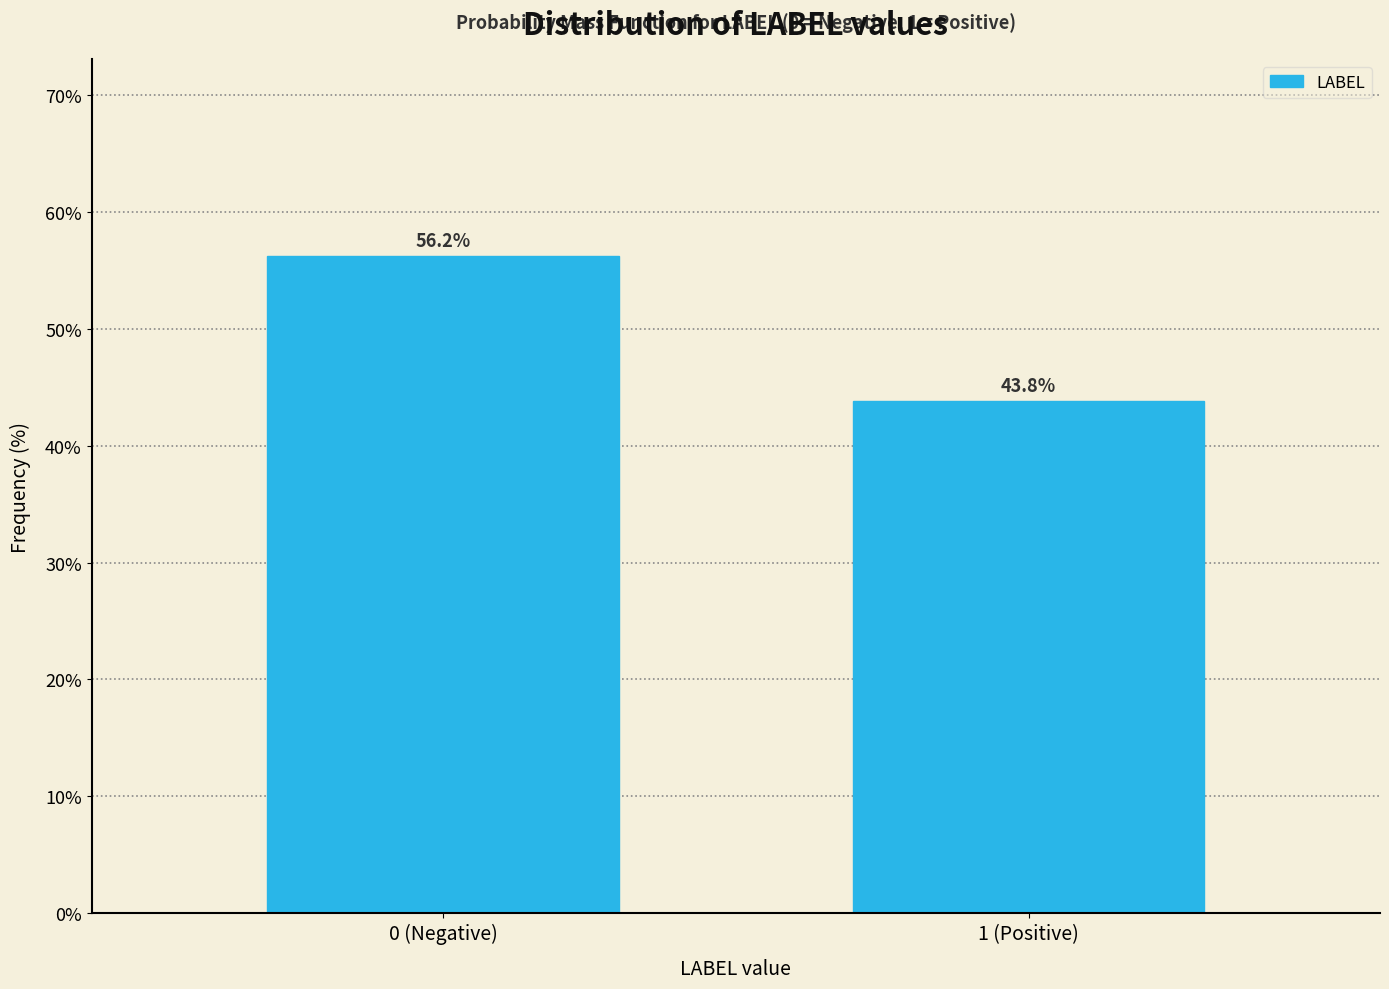

Reading right to left, extract all data points from this chart.

1 (Positive)=43.8	0 (Negative)=56.2